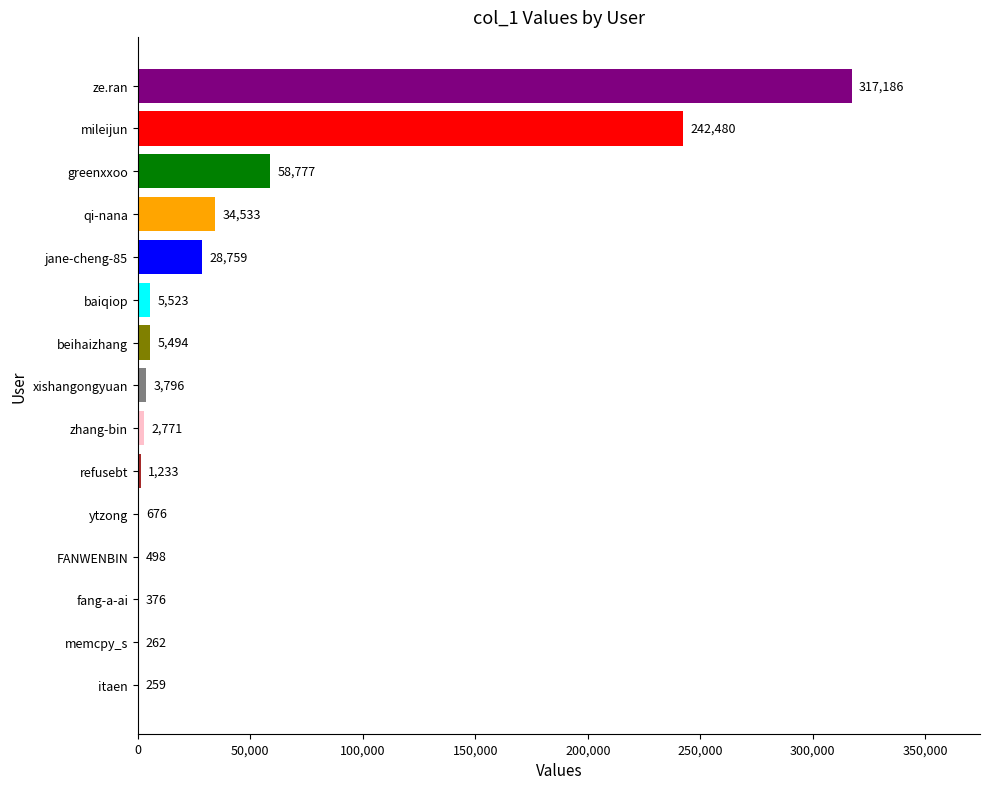

At which category does the chart reach its peak across all series?

ze.ran